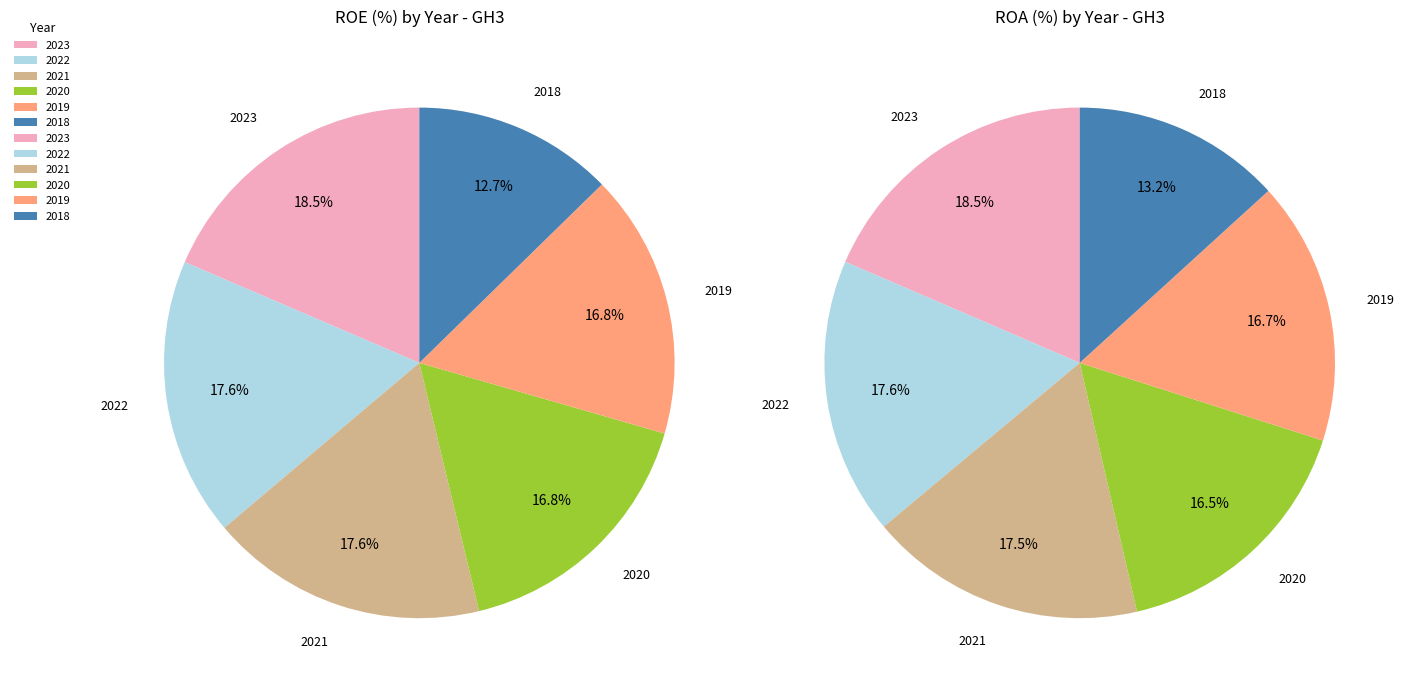

Does any single category account for the majority?

No